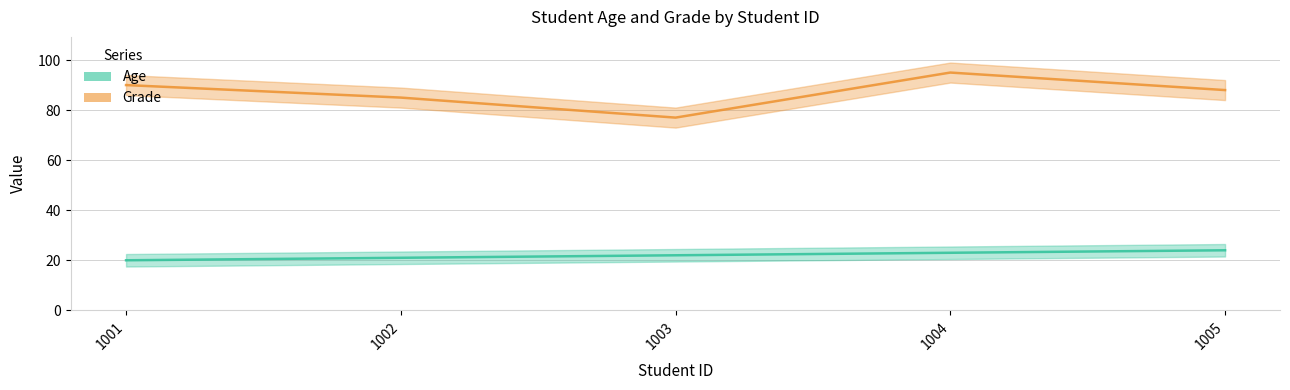

Count the Age values in the range 21 to 23.

3